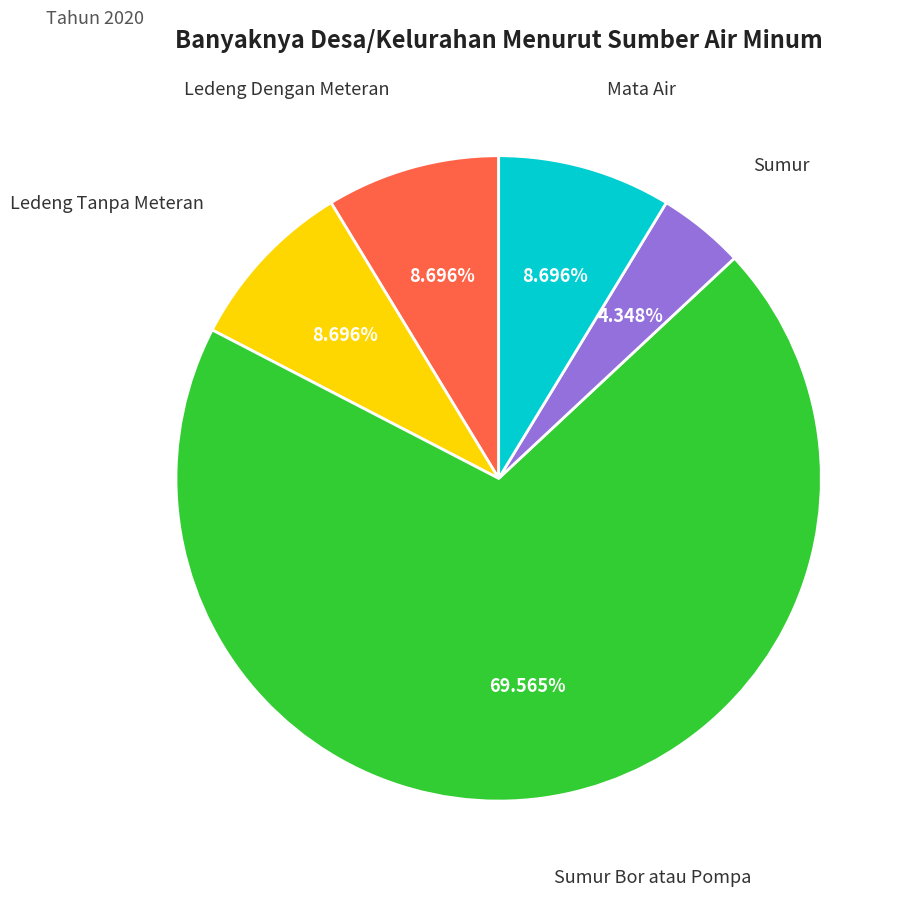

Does any single category account for the majority?

Yes